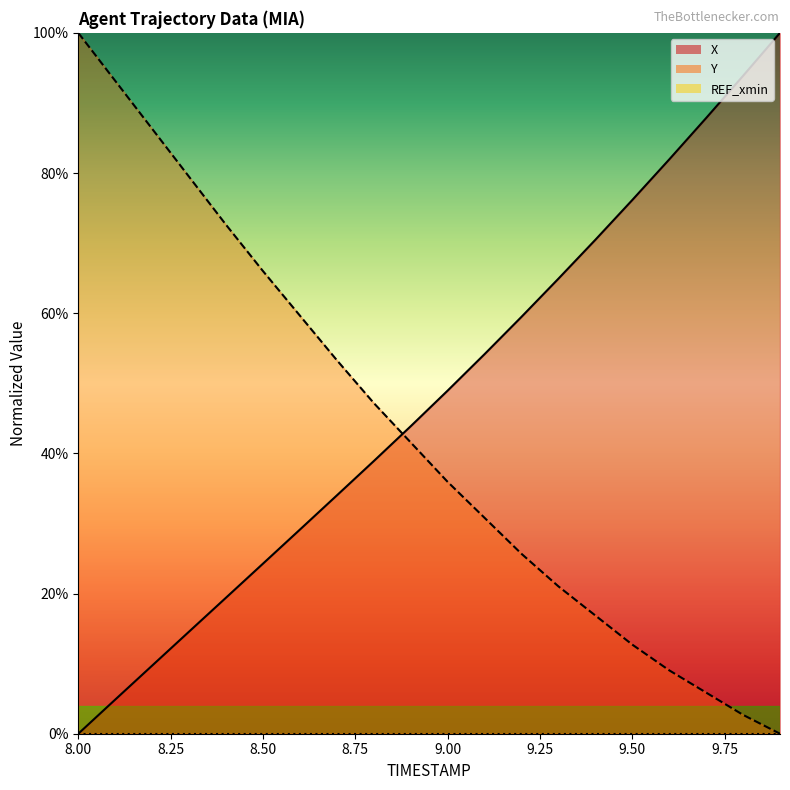

What is the total value across all series at 8.0?

100.0